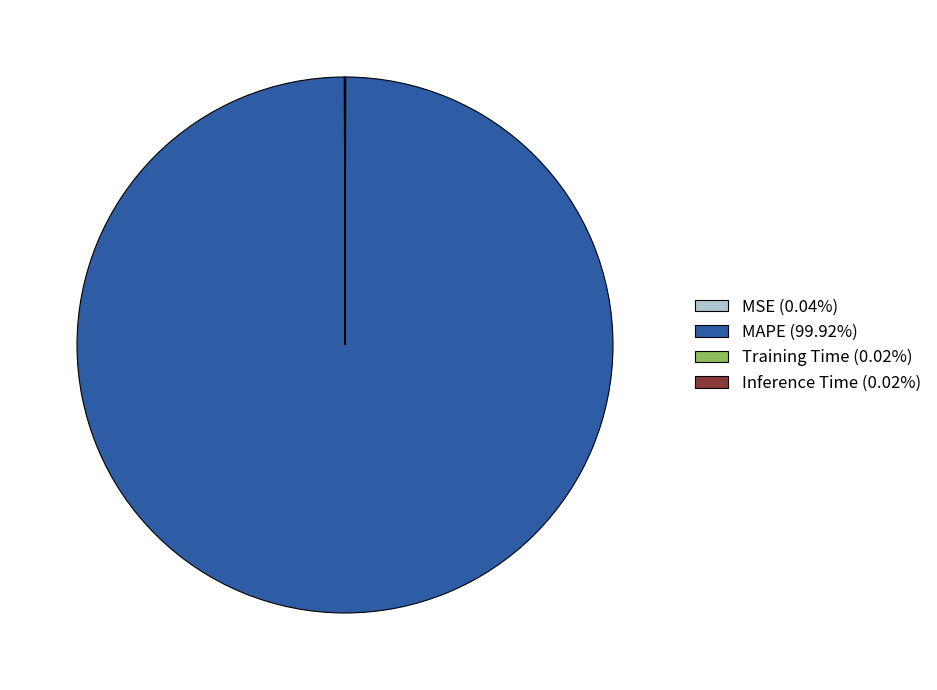

Which slice is the largest?

MAPE